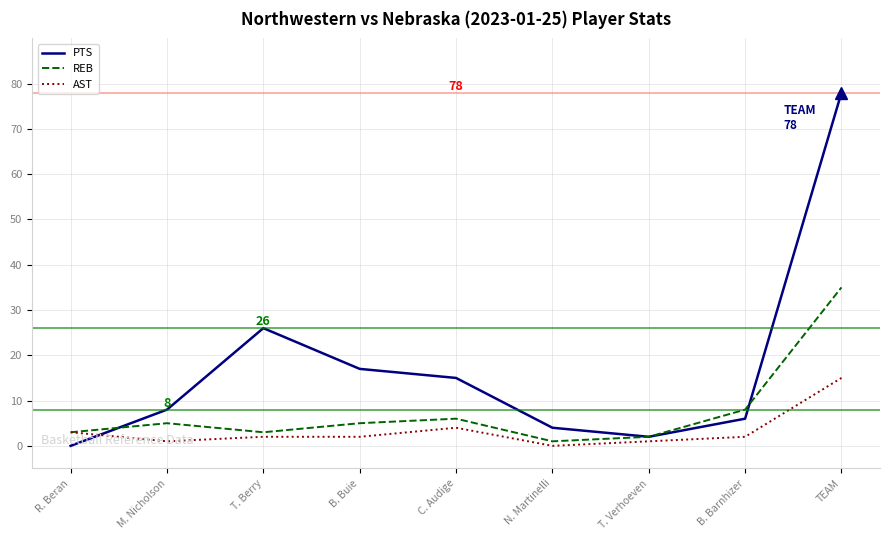

The PTS series shows 19 at TEAM. True or false?

False